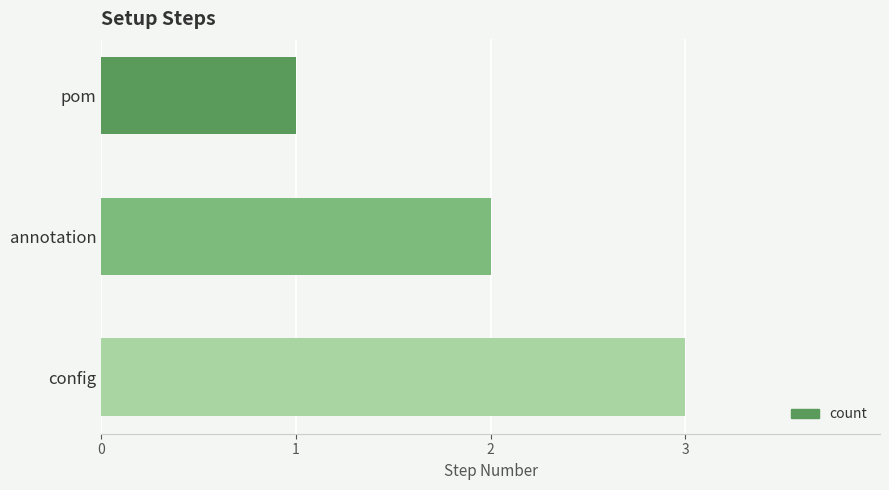

What is the change in value from annotation to config?

+1